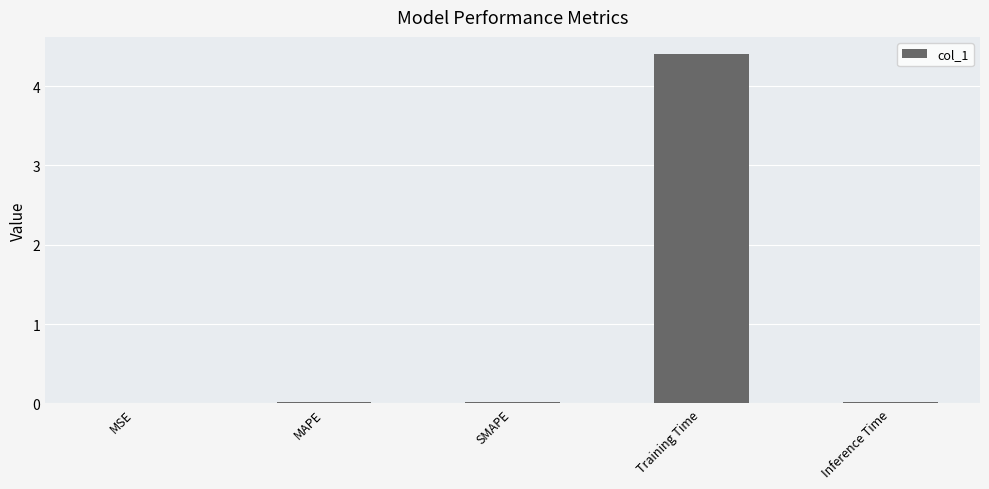

What is the sum of all values?

4.5